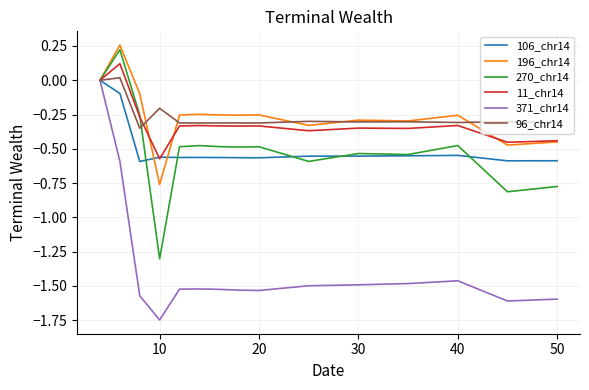

Which series has the widest spread of values?

371_chr14